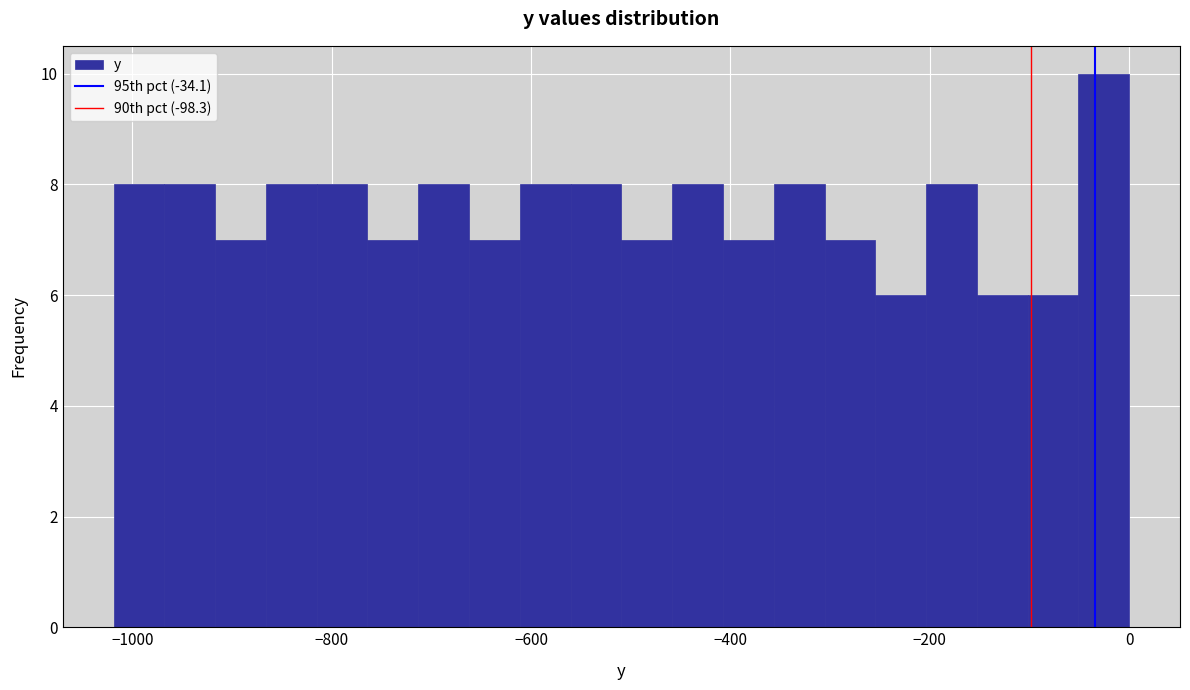

Read against the x-axis, roughly where is the centre of the tallest bar?

-20